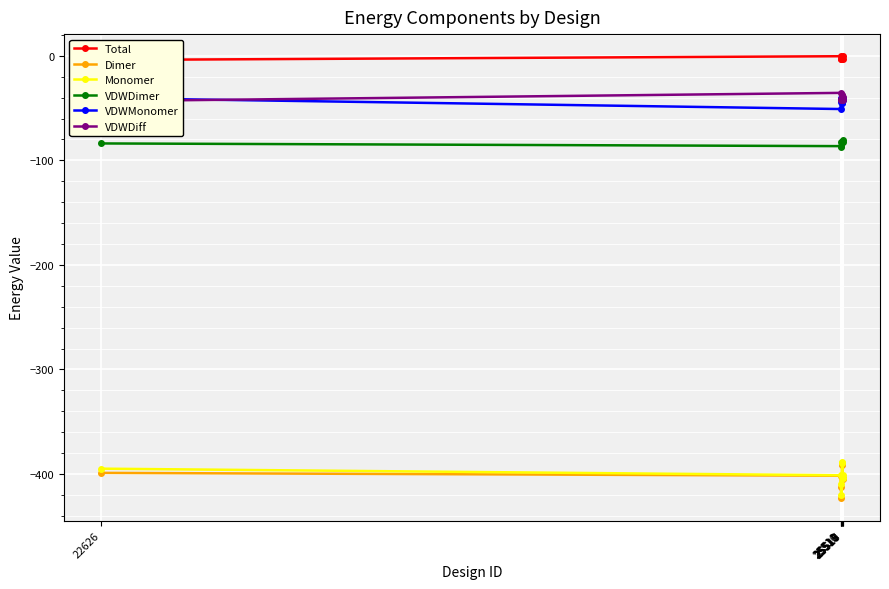

Count the number of data series in this chart.

6